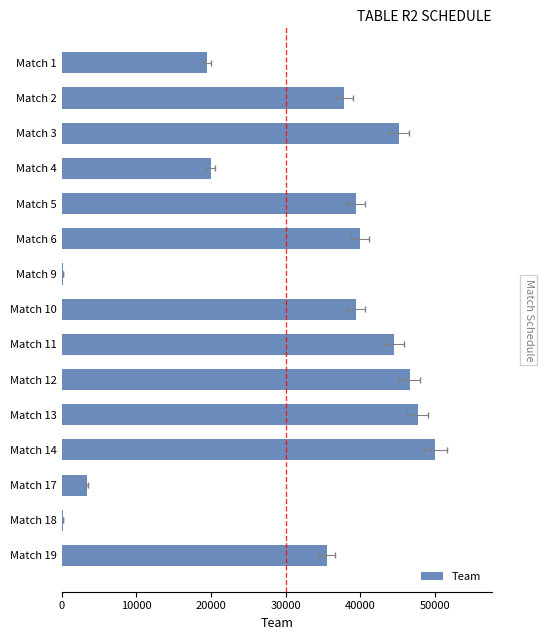

Count the number of categories in the chart.

15